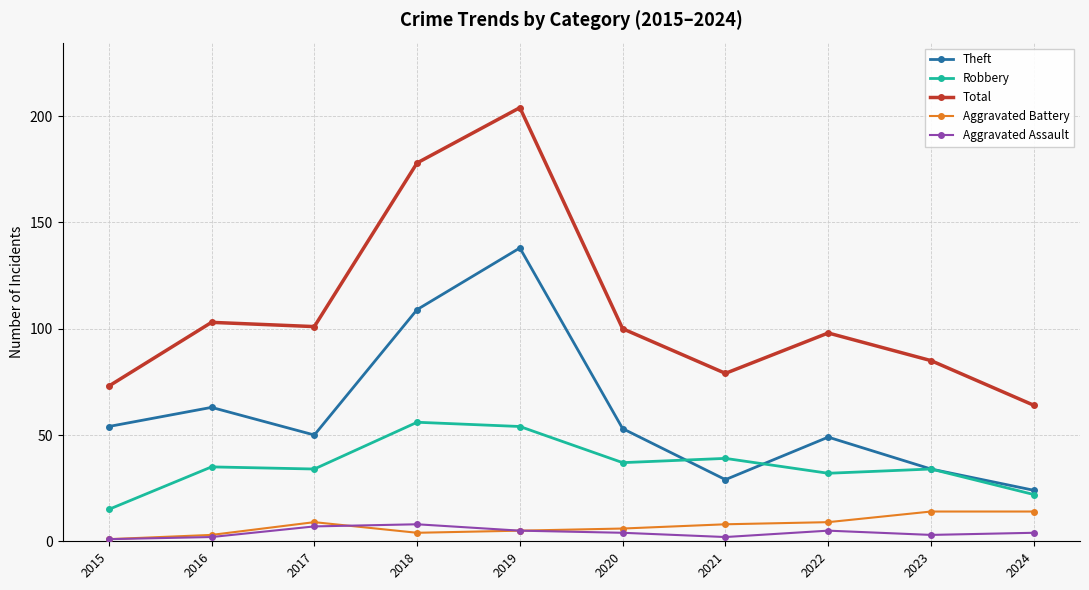

What is the minimum value shown in the chart?

1